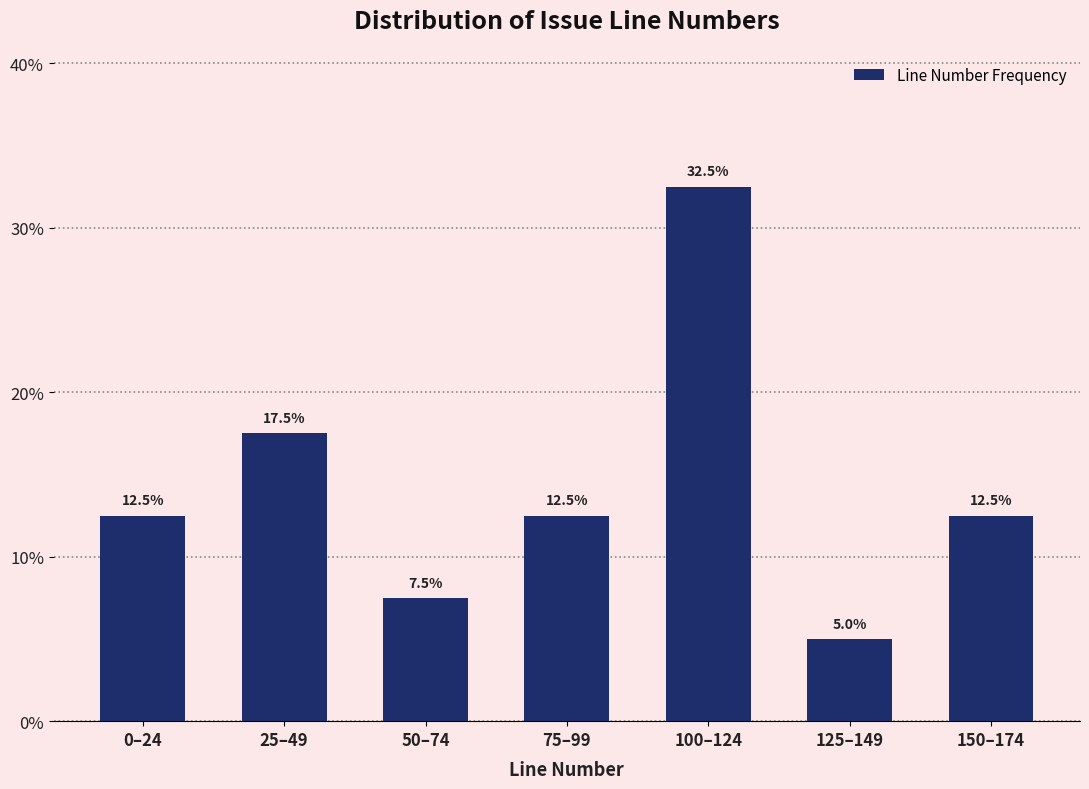

Reading right to left, list all the values displayed in this chart.

150–174=12.5	125–149=5.0	100–124=32.5	75–99=12.5	50–74=7.5	25–49=17.5	0–24=12.5